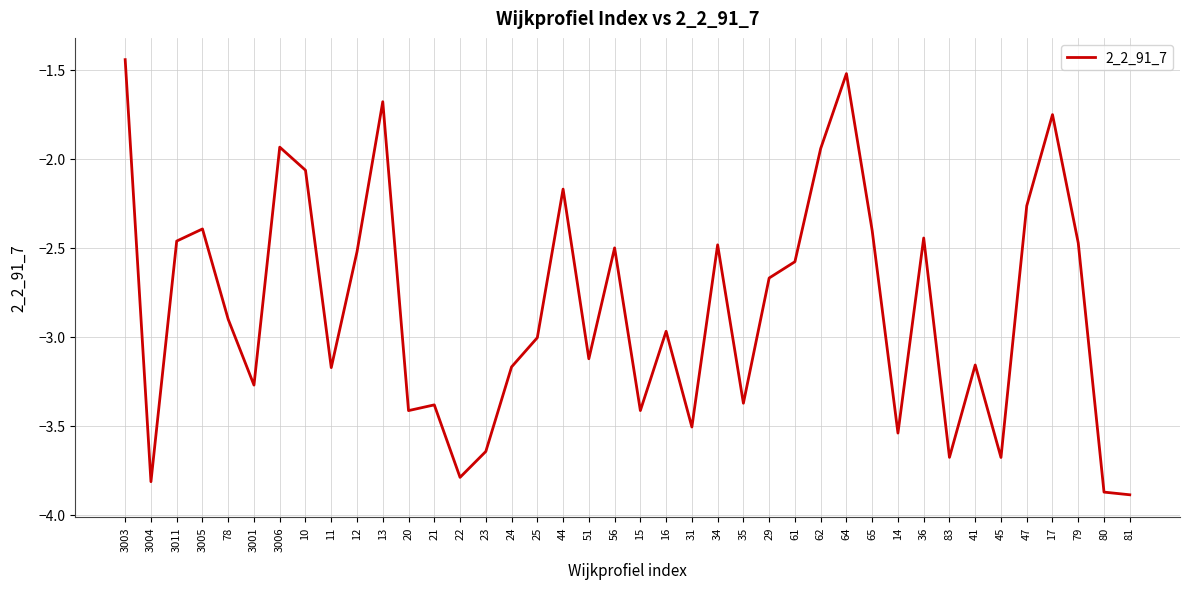

Between 44 and 25, which is larger?

44